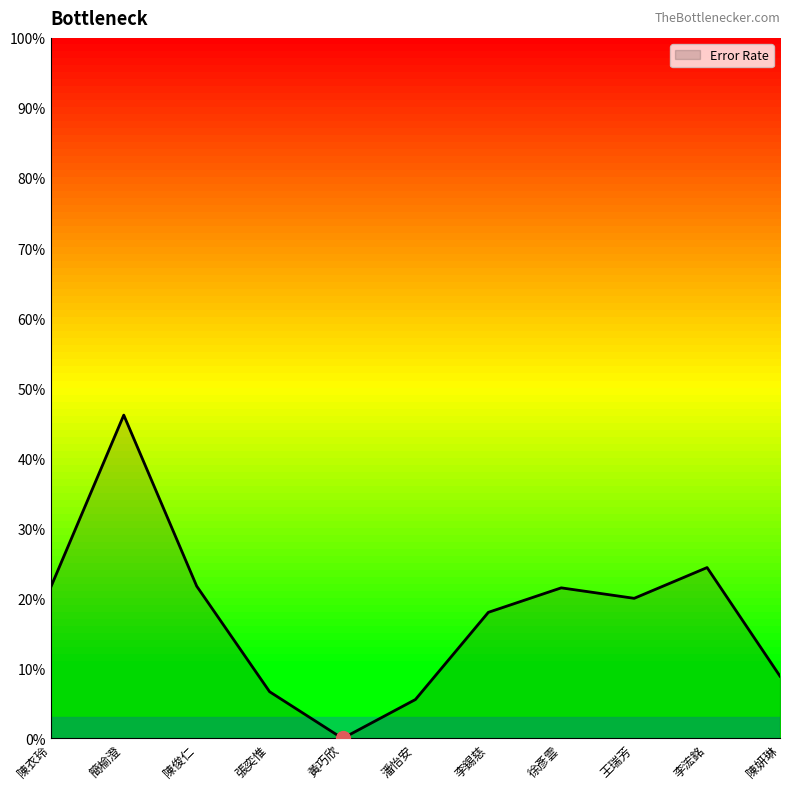

What is the label of the 2nd point from the left?

簡榆澄